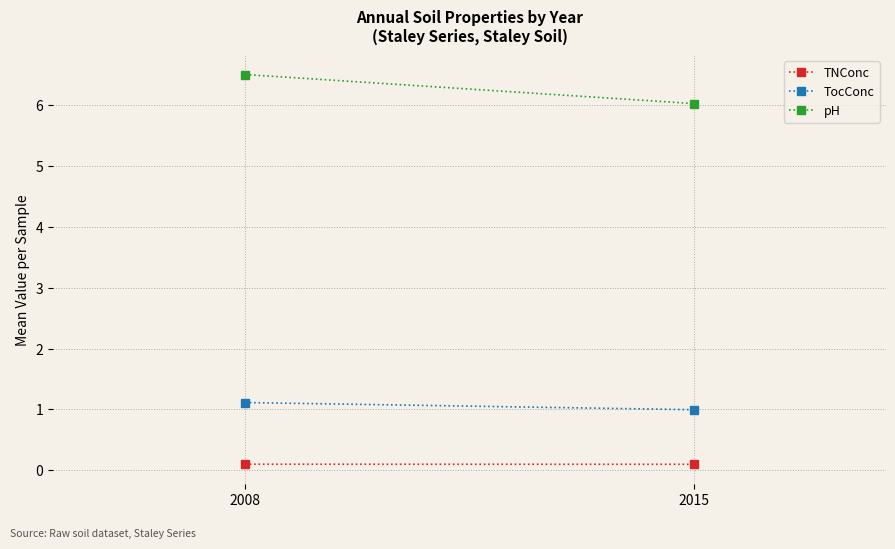

What is the minimum value for TNConc?

0.1